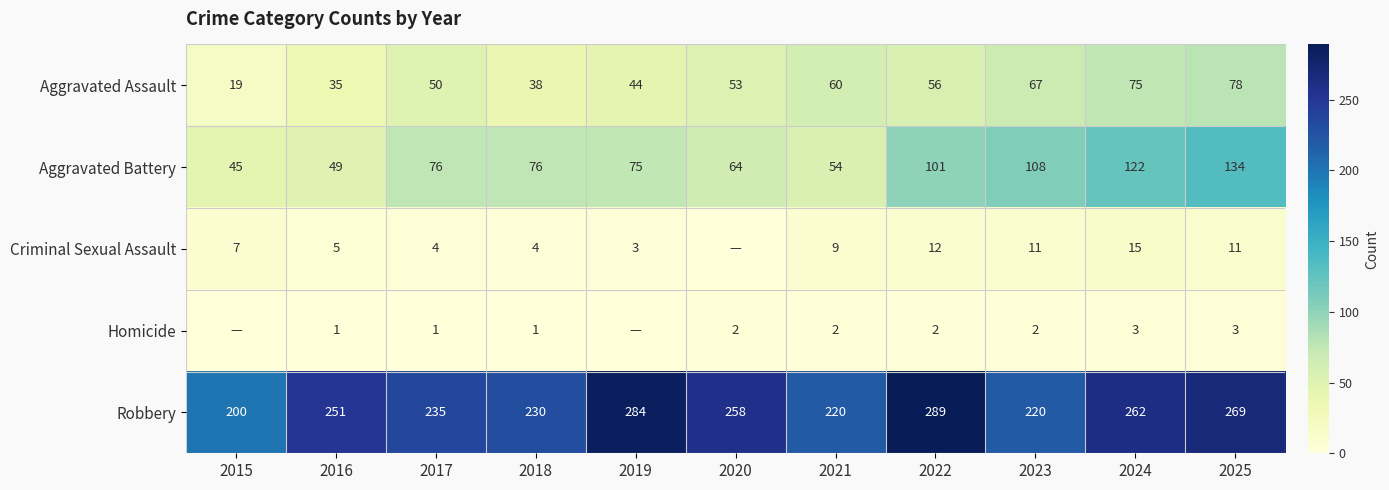

Rank the series at 2023 from highest to lowest value.

Robbery, Aggravated Battery, Aggravated Assault, Criminal Sexual Assault, Homicide